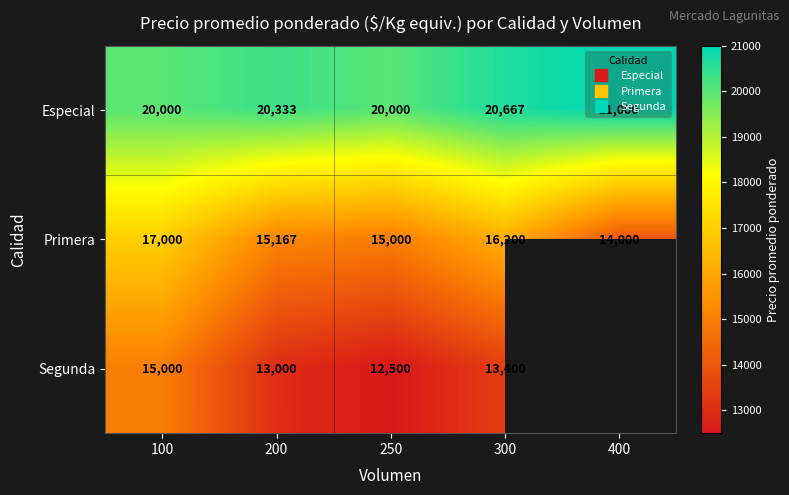

How many Segunda values are between 13000 and 15000?

3